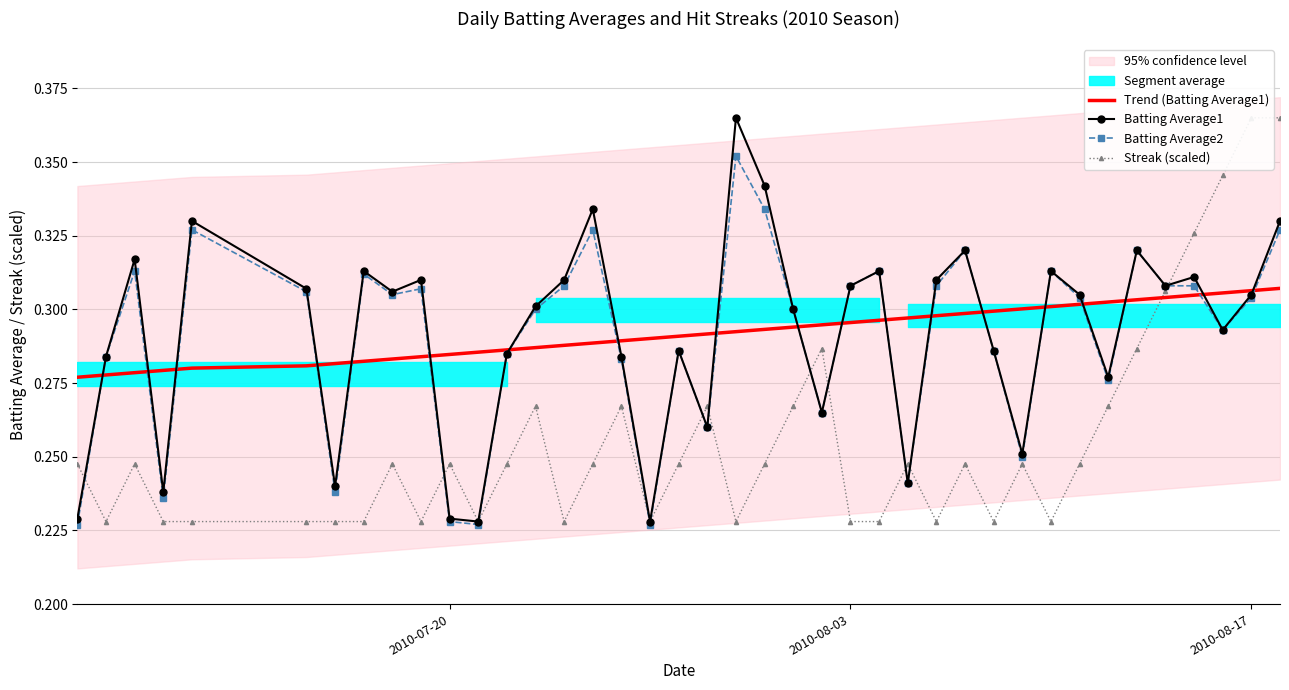

Which series ends up on top after the final intersection of Streak (scaled) and Batting Average1?

Streak (scaled)